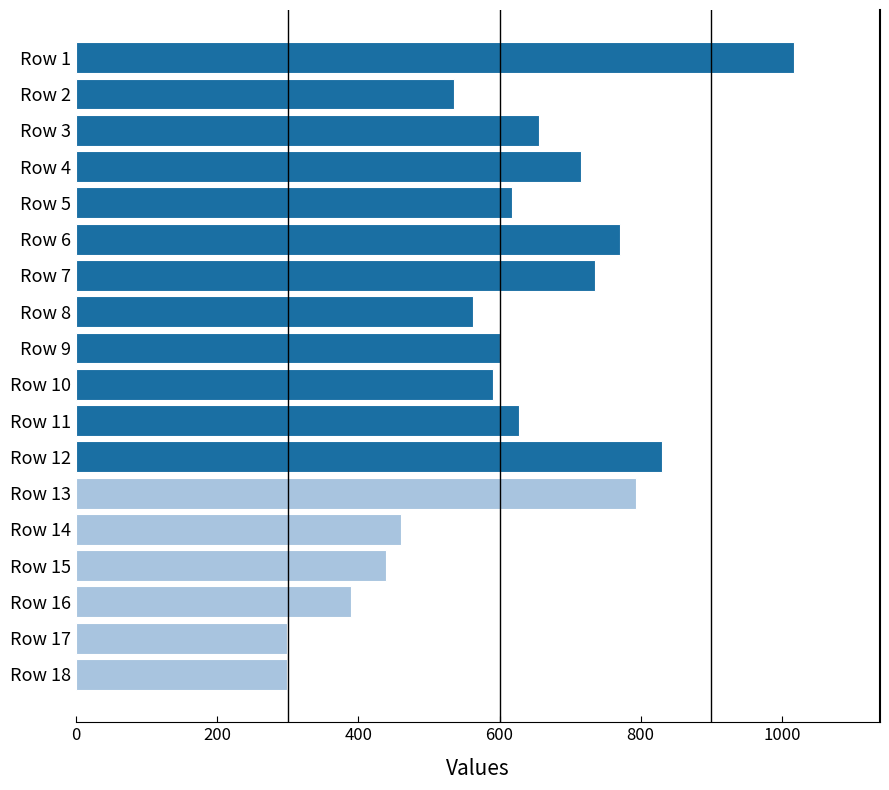

What is the difference between the second highest and minimum values?

531